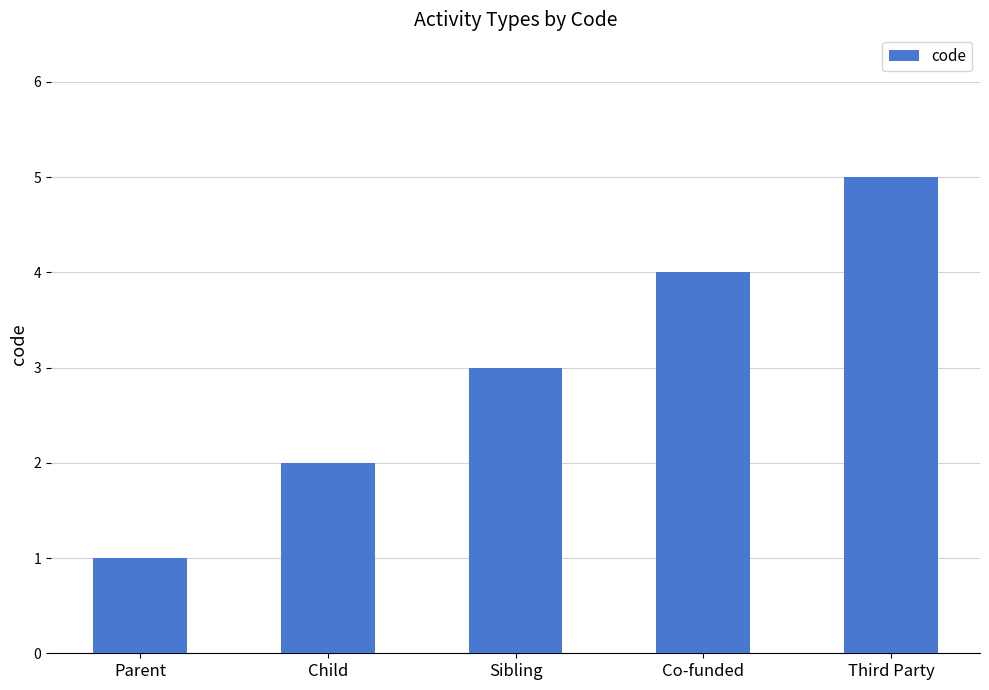

Which category has the highest value across all series?

Third Party